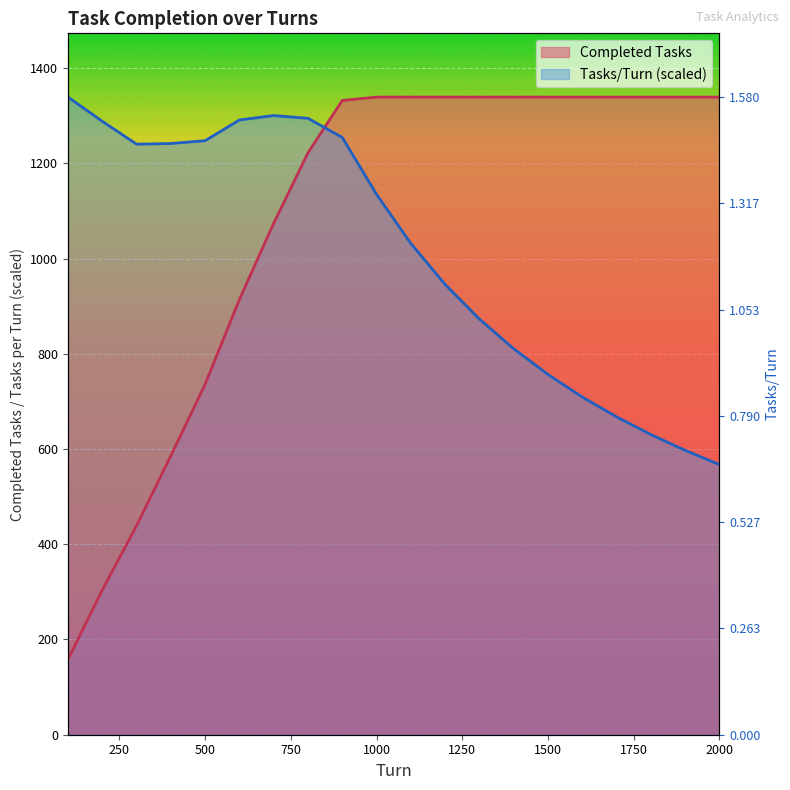

The value of Tasks/Turn at 1800 is 374.0. True or false?

False